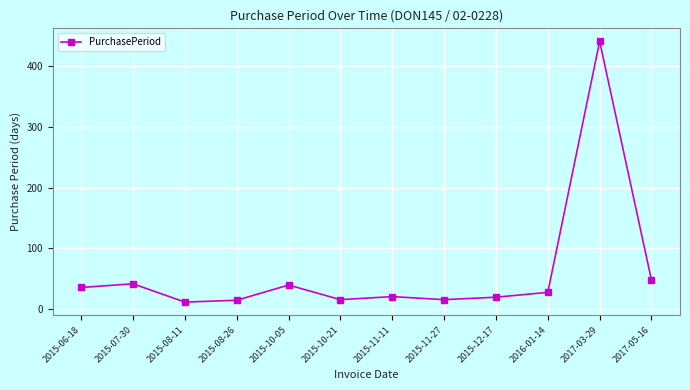

What is the sum of the values at 2017-05-16 and 2015-11-27?

64